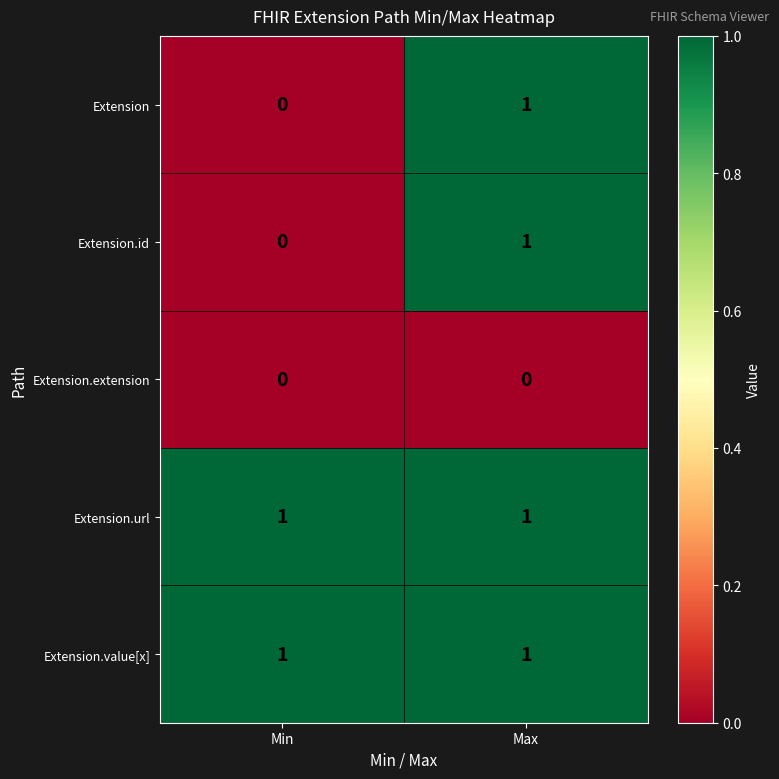

Reading left to right, list all the values displayed in this chart.

Extension: Min=0	Max=1
Extension.id: Min=0	Max=1
Extension.extension: Min=0	Max=0
Extension.url: Min=1	Max=1
Extension.value[x]: Min=1	Max=1